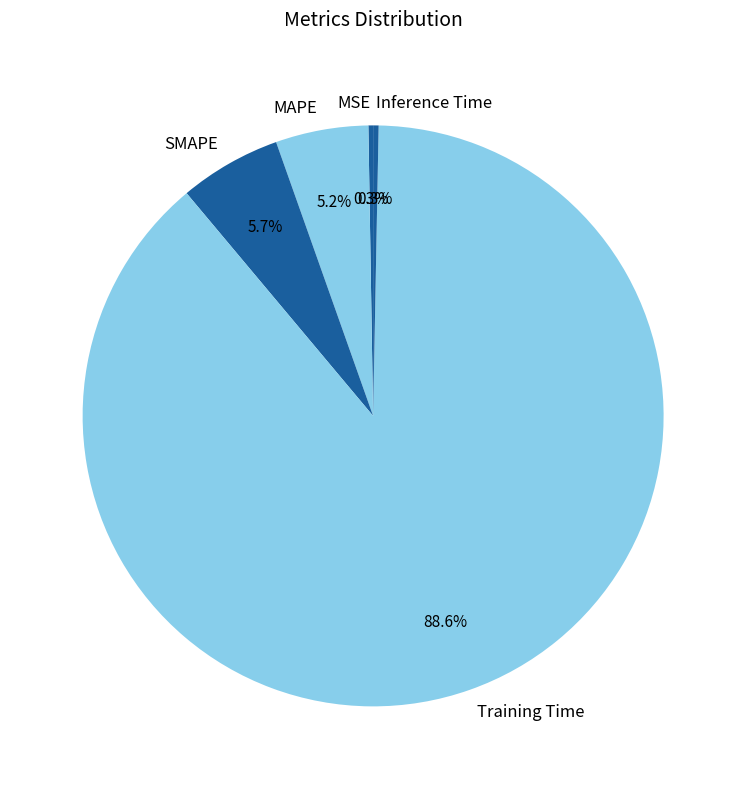

Which has a higher value, SMAPE or MAPE?

SMAPE